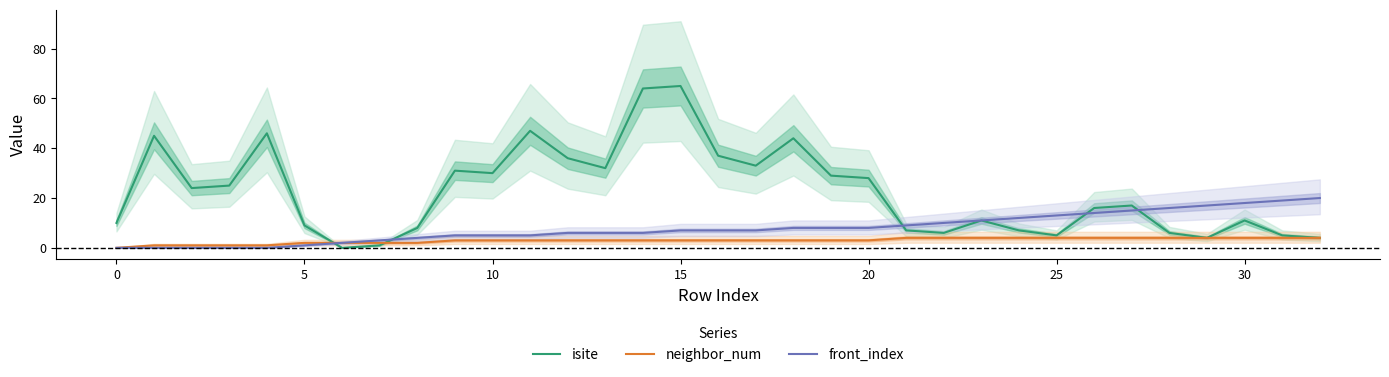

How many series are shown in this chart?

3